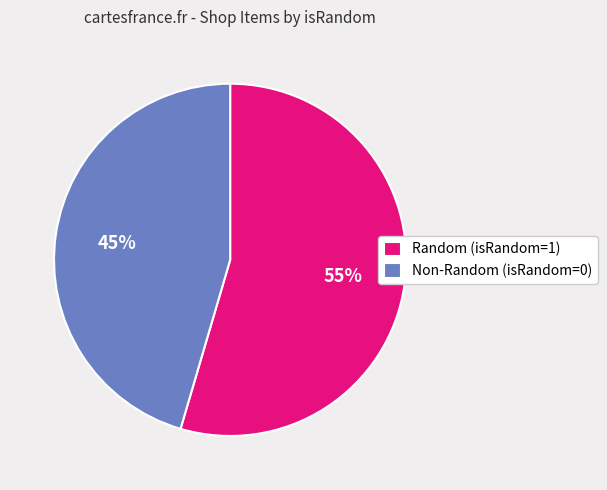

How many slices are in this pie chart?

2